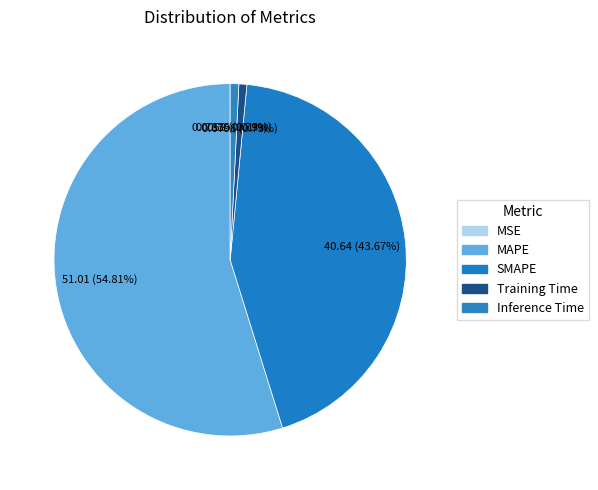

True or false: Training Time accounts for 1% of the total.

True